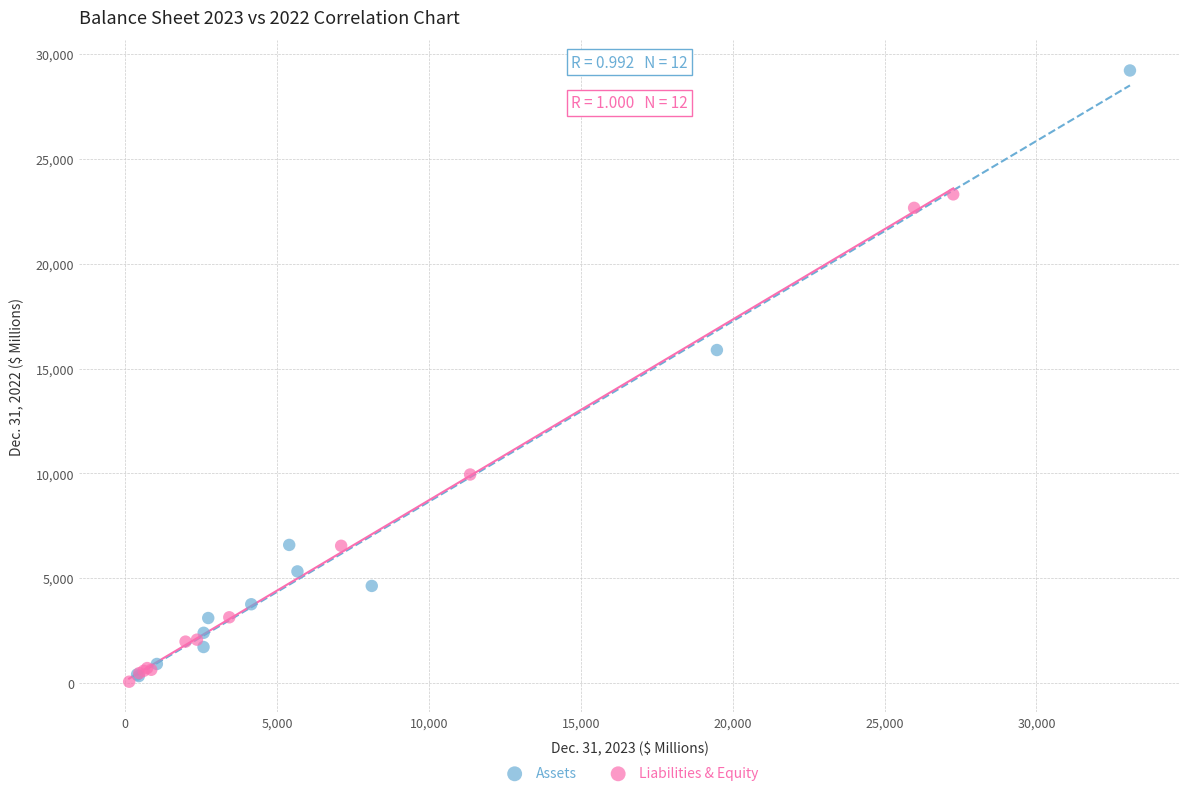

Which series reaches the maximum Y coordinate?

Assets